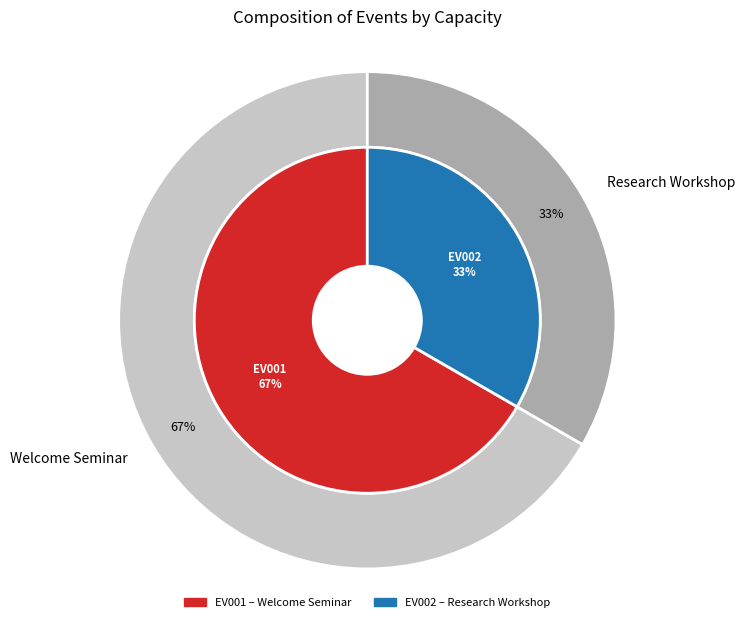

To the nearest percent, what is the average slice percentage?

50%